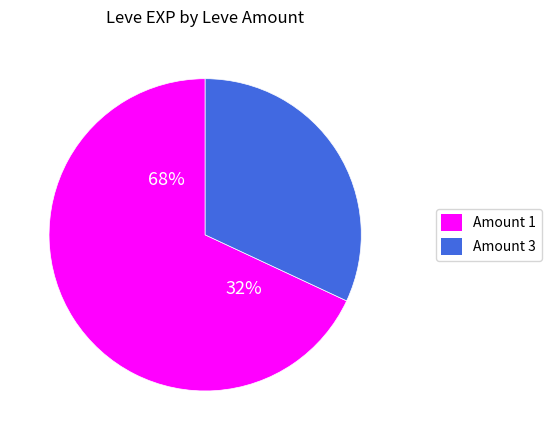

Rank the categories by value from highest to lowest.

Amount 1, Amount 3